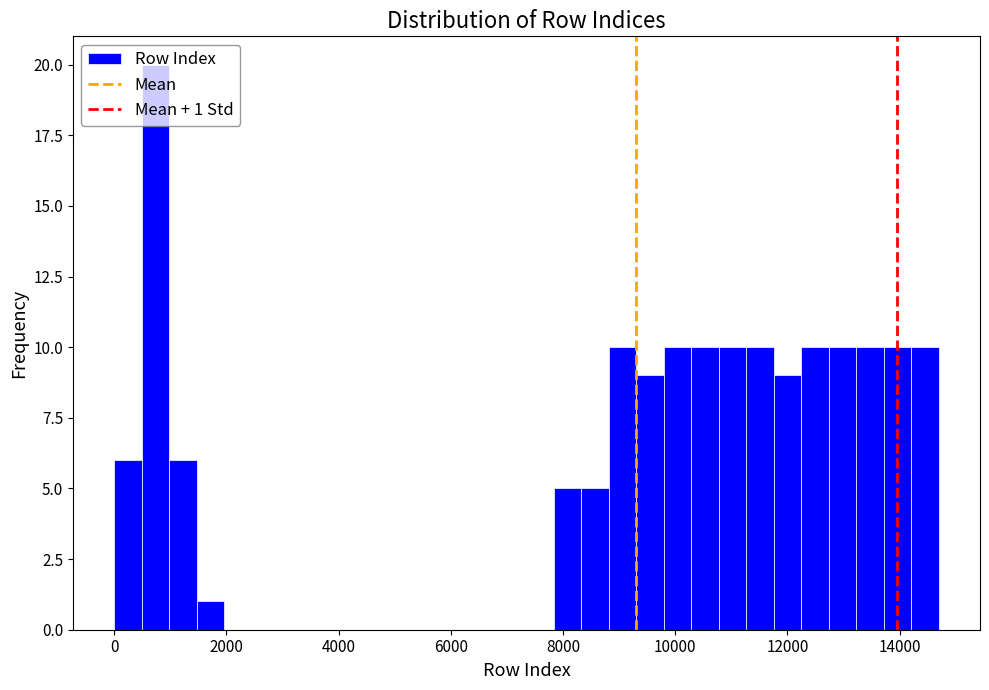

Around what value on the x-axis is the tallest bar? Give the approximate position of its centre, as read against the axis.

800